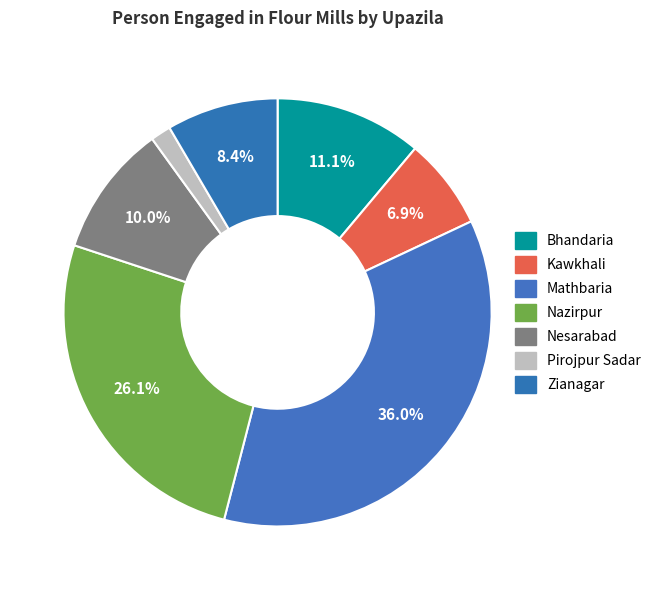

Combined, do Zianagar and Mathbaria account for over 50%?

No